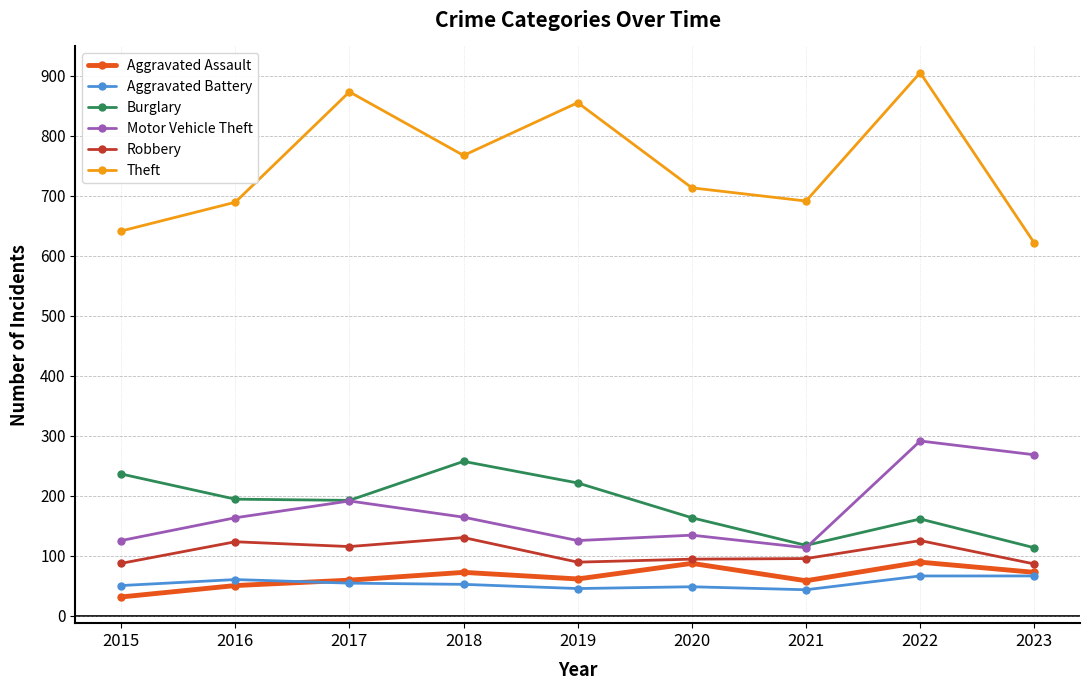

True or false: Motor Vehicle Theft and Theft intersect in this chart.

False